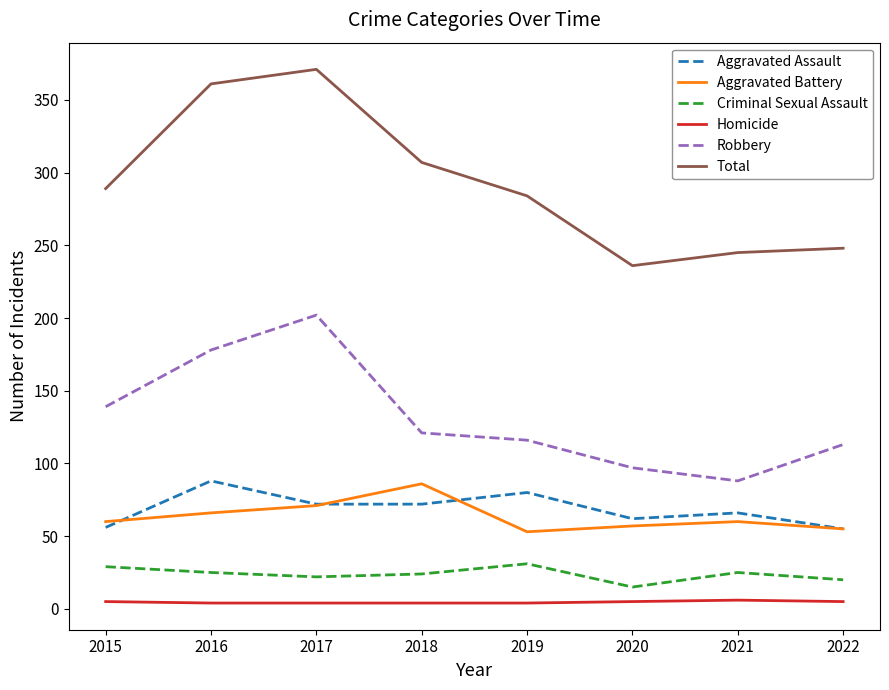

At which category is the sum across all series the highest?

2017